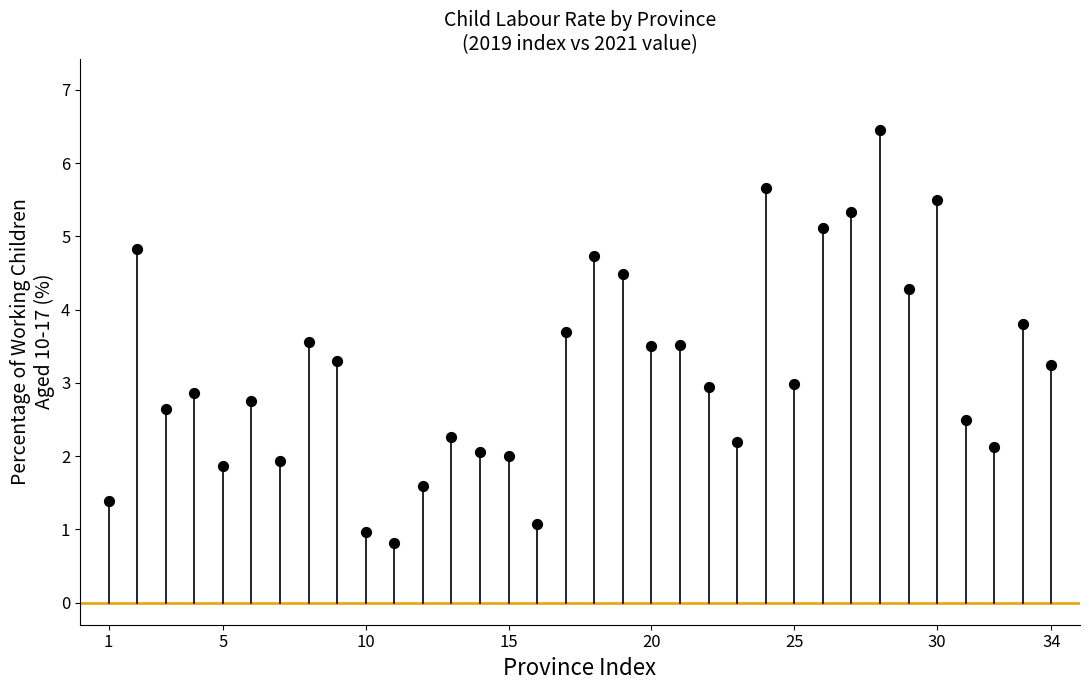

What is the range of Y values (max minus min)?

5.6